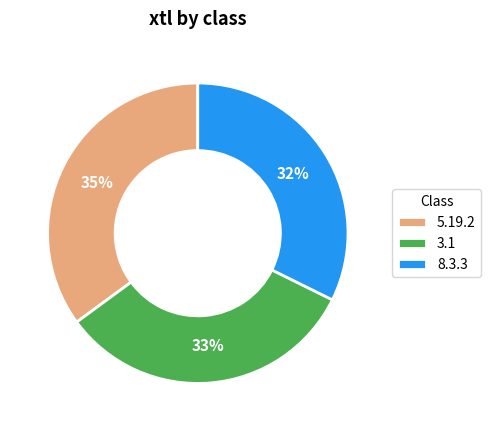

Which slice is the largest?

5.19.2